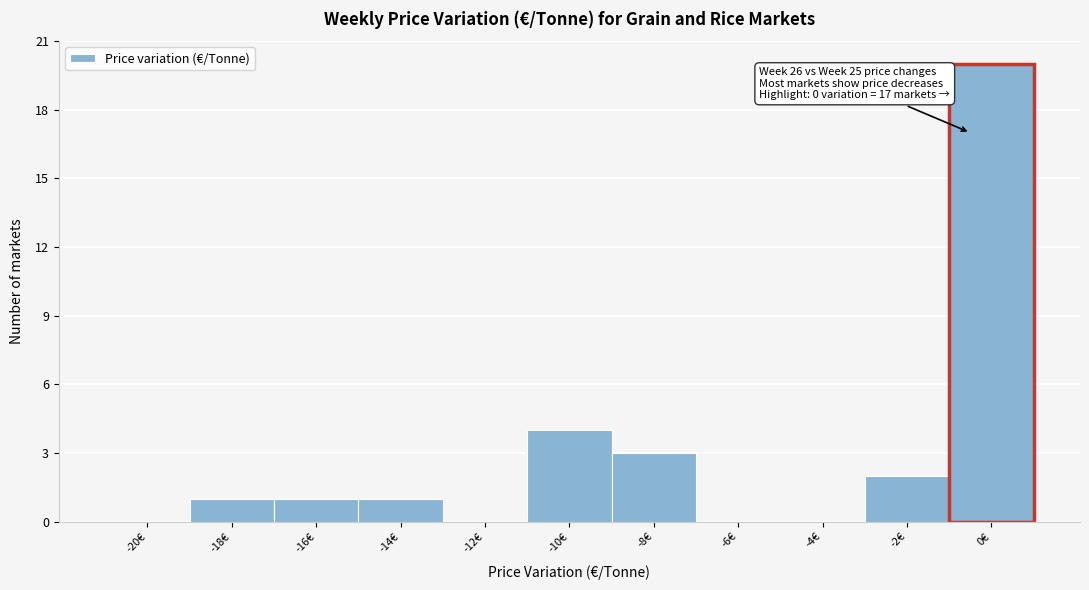

Reading left to right, transcribe all the data shown in this chart.

-20€=0	-18€=1	-16€=1	-14€=1	-12€=0	-10€=4	-8€=3	-6€=0	-4€=0	-2€=2	0€=20